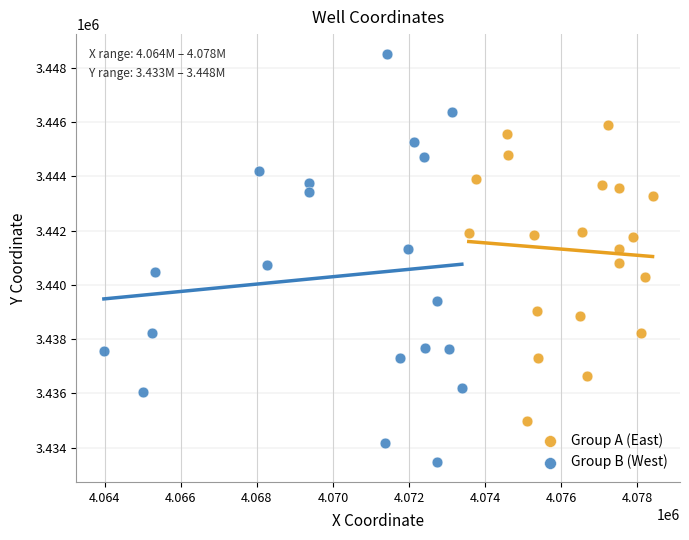

Which series has the widest spread of Y values?

Group B (West)